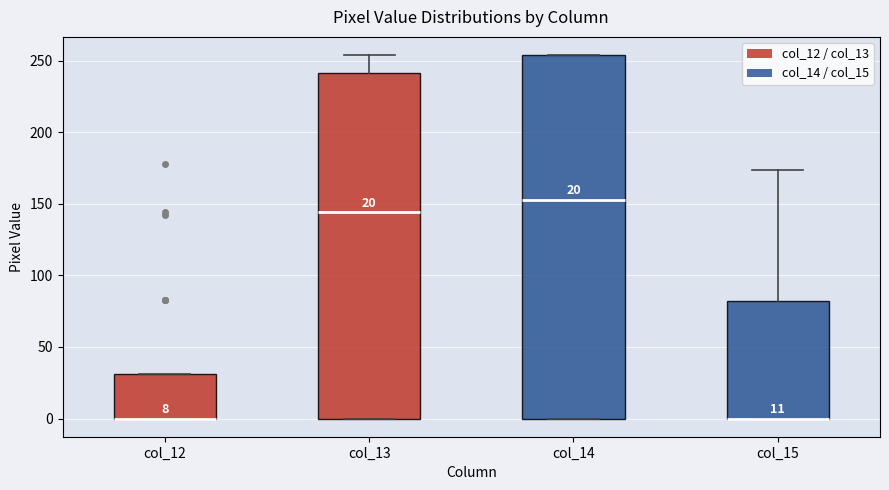

Comparing the boxes themselves (not the whiskers), which one is the tallest?

col_14